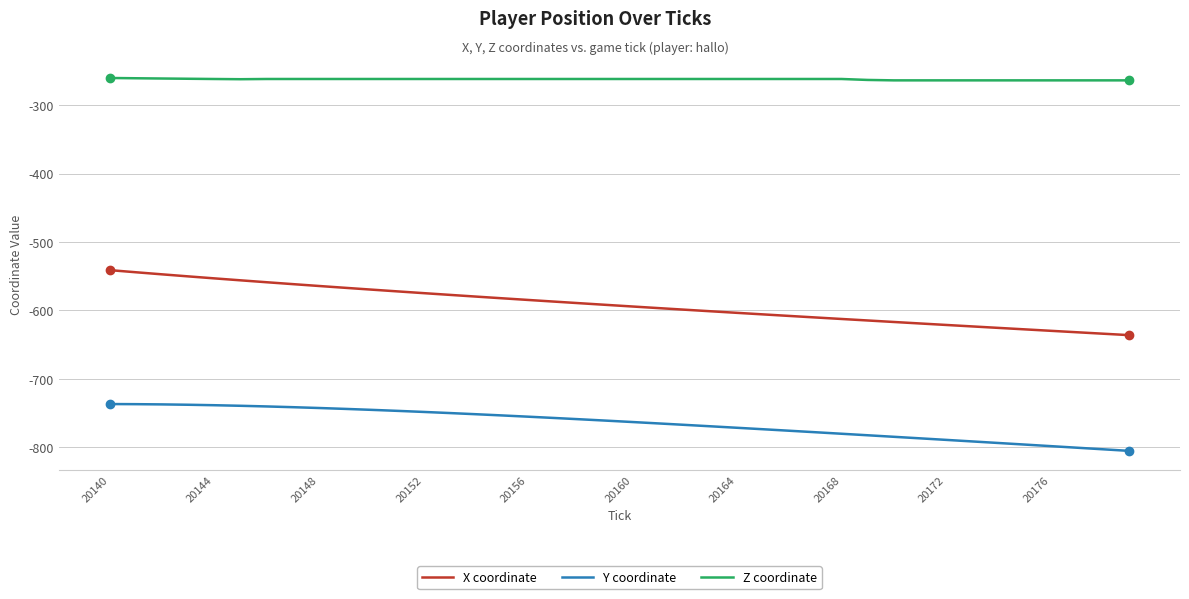

True or false: Z coordinate and X coordinate cross at least once.

False